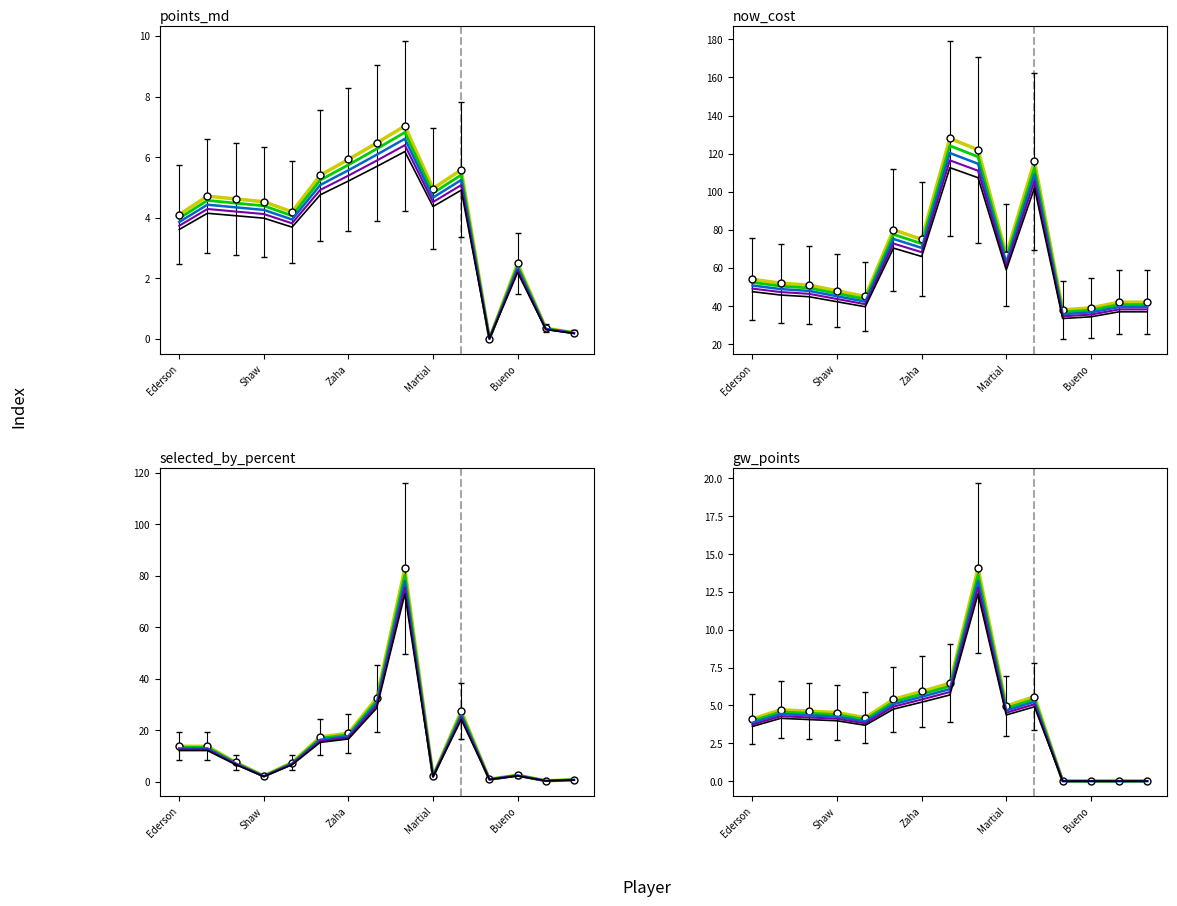

Reading left to right, what are all the values shown in this chart?

line_0: 4.1	4.7	4.6	4.5	4.2	5.4	5.9	6.5	14.1	5.0	5.6	0.0	0.0	0.0	0.0
line_1: 4.0	4.6	4.5	4.4	4.1	5.2	5.7	6.3	13.6	4.8	5.4	0.0	0.0	0.0	0.0
line_2: 3.9	4.4	4.3	4.3	3.9	5.1	5.6	6.1	13.2	4.7	5.2	0.0	0.0	0.0	0.0
line_3: 3.7	4.3	4.2	4.1	3.8	4.9	5.4	5.9	12.8	4.5	5.1	0.0	0.0	0.0	0.0
line_4: 3.6	4.1	4.1	4.0	3.7	4.8	5.2	5.7	12.4	4.4	4.9	0.0	0.0	0.0	0.0